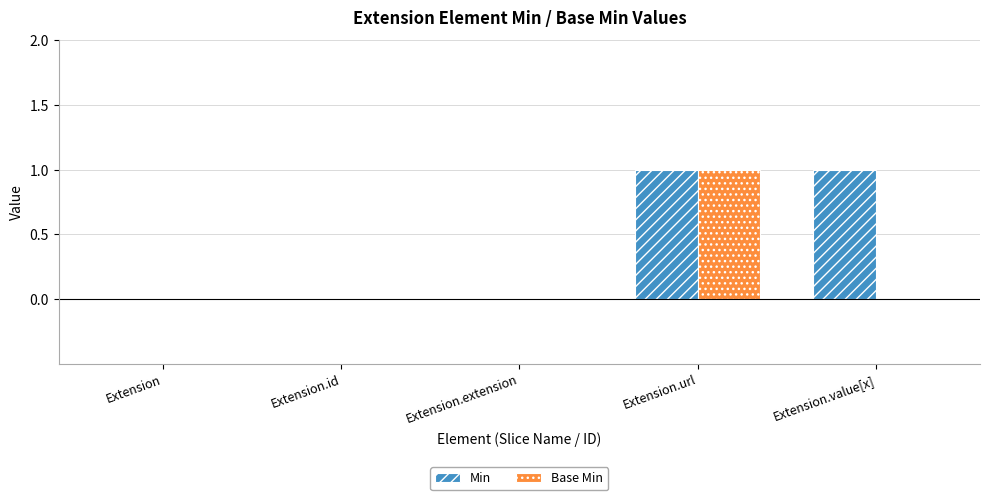

What is the difference between the Base Min values at Extension.url and Extension.id?

1